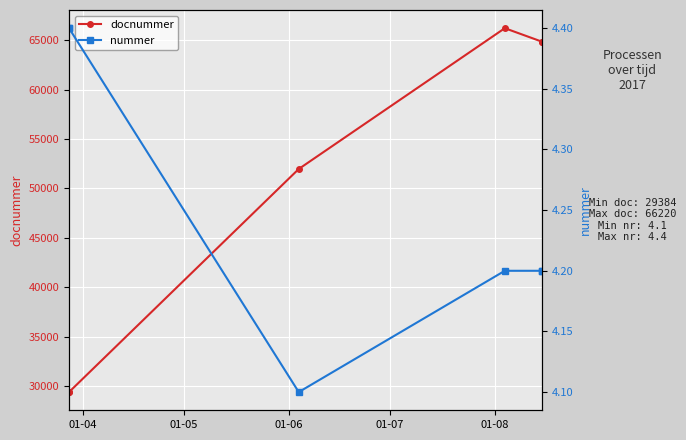

Rank the series by their maximum value, from highest to lowest.

docnummer, nummer